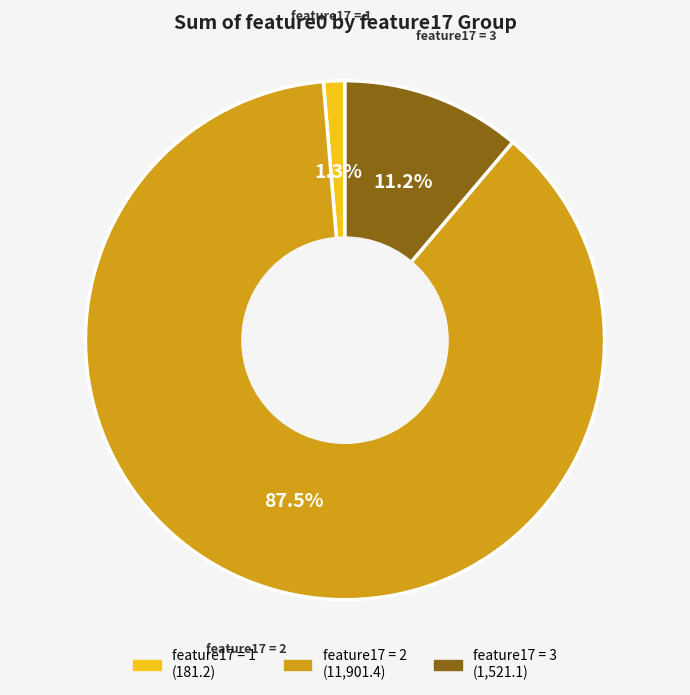

Is there any slice that represents more than half of the pie?

Yes